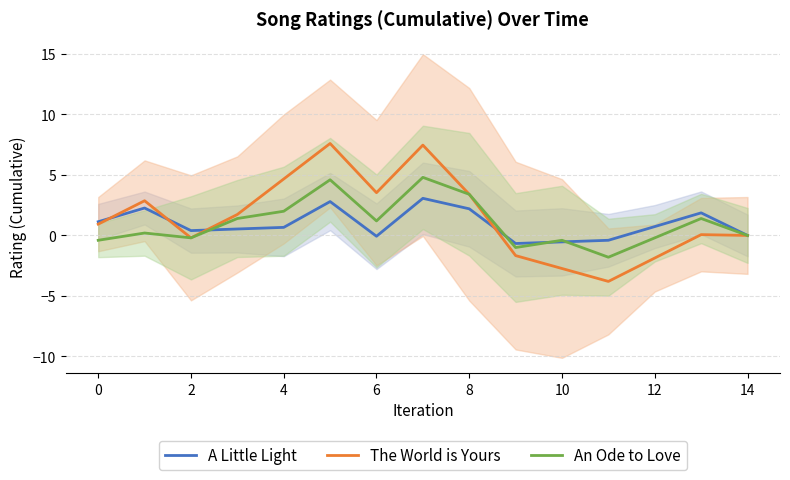

Which has a higher value, 8 or 0?

8